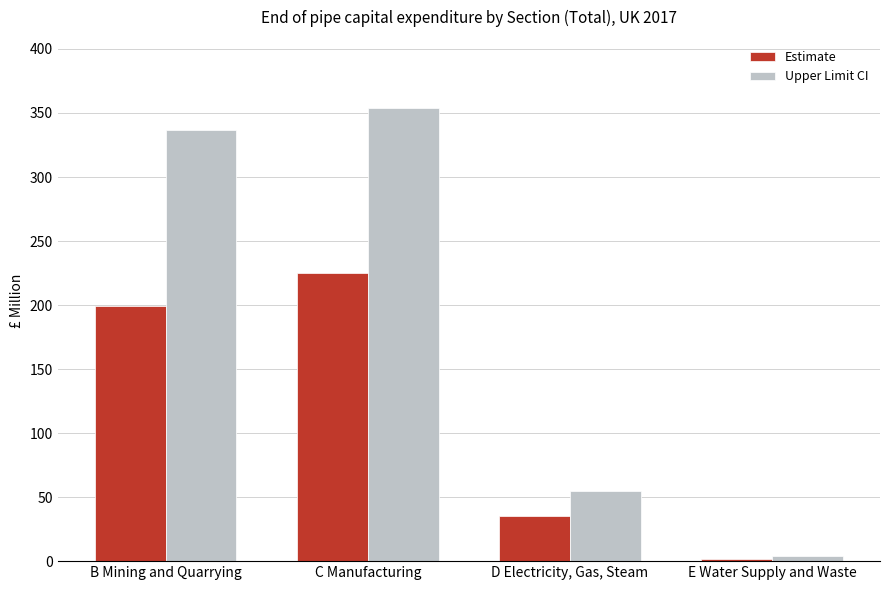

Reading left to right, list all the values displayed in this chart.

Estimate: 199	225	35	2
Upper Limit CI: 337	354	55	4